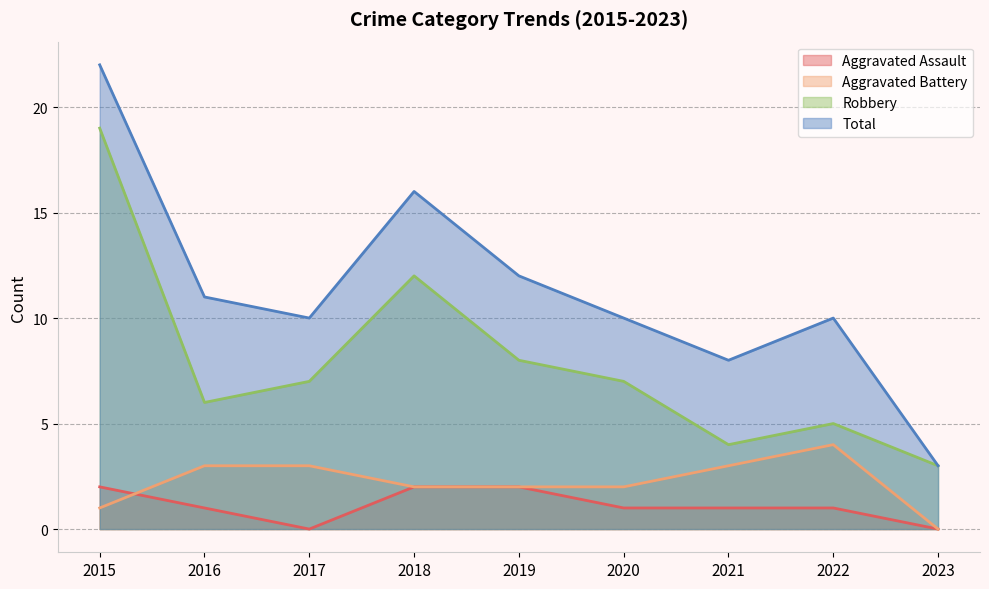

Reading left to right, what are all the values shown in this chart?

Aggravated Assault: 2015=2	2016=1	2017=0	2018=2	2019=2	2020=1	2021=1	2022=1	2023=0
Aggravated Battery: 2015=1	2016=3	2017=3	2018=2	2019=2	2020=2	2021=3	2022=4	2023=0
Robbery: 2015=19	2016=6	2017=7	2018=12	2019=8	2020=7	2021=4	2022=5	2023=3
Total: 2015=22	2016=11	2017=10	2018=16	2019=12	2020=10	2021=8	2022=10	2023=3